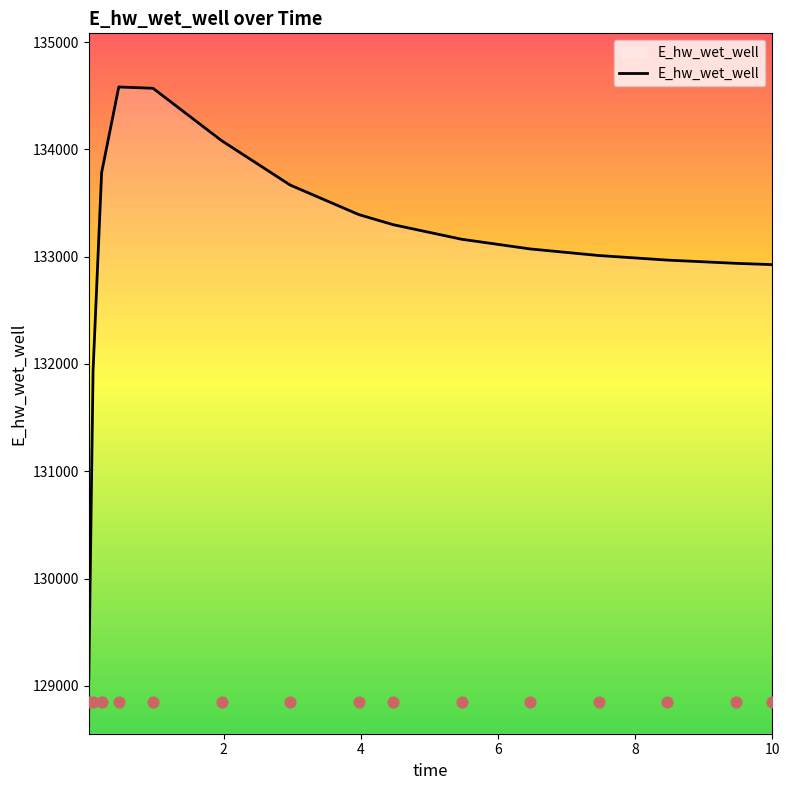

What is the lowest value of the E_hw_wet_well series?

129053.2